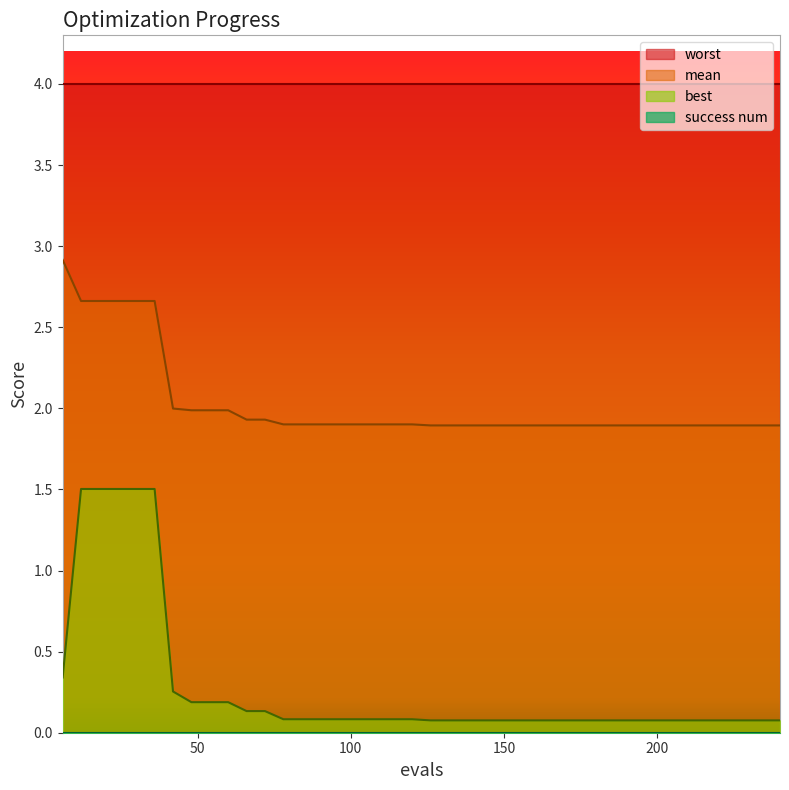

True or false: mean has a value of 1.9 at 228.

True